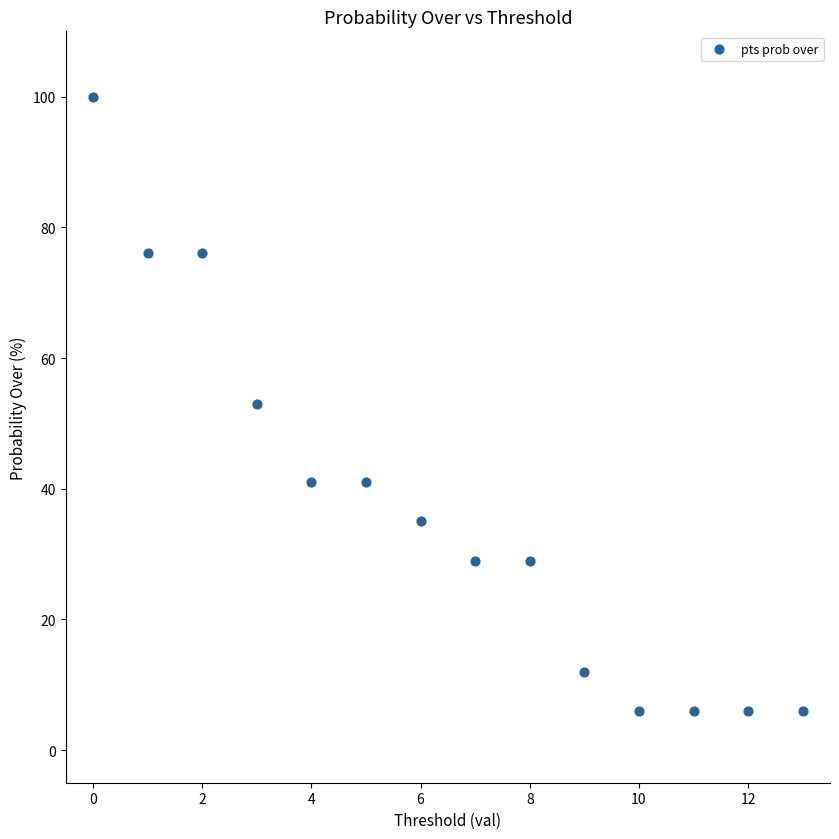

What is the range of Y values (max minus min)?

94